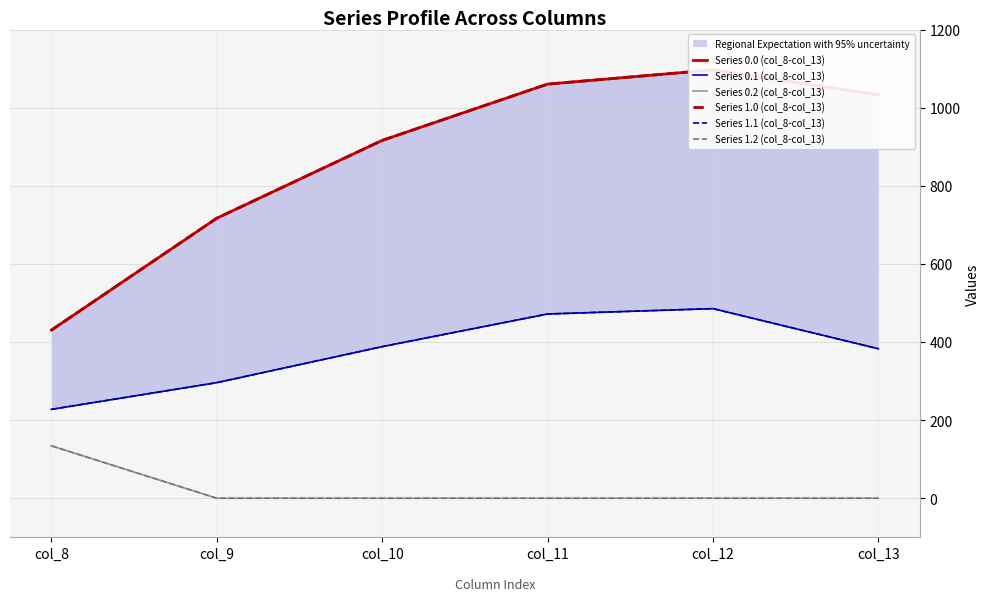

How many values in the Series 0.1 (col_8-col_13) series exceed 388?

3